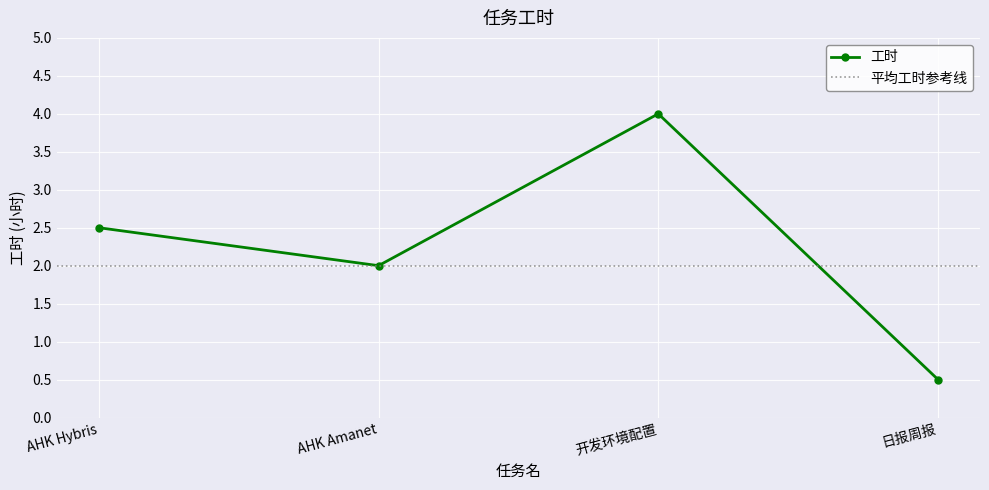

At which label is the value closest to 2?

AHK Amanet